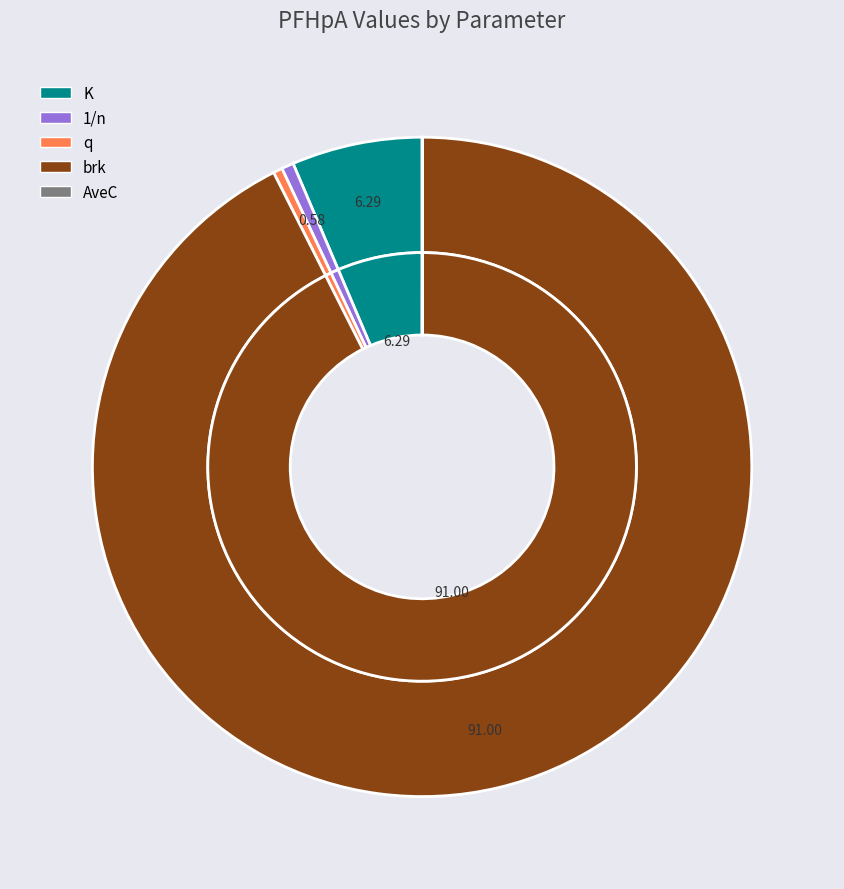

True or false: 1/n accounts for 1% of the total.

True